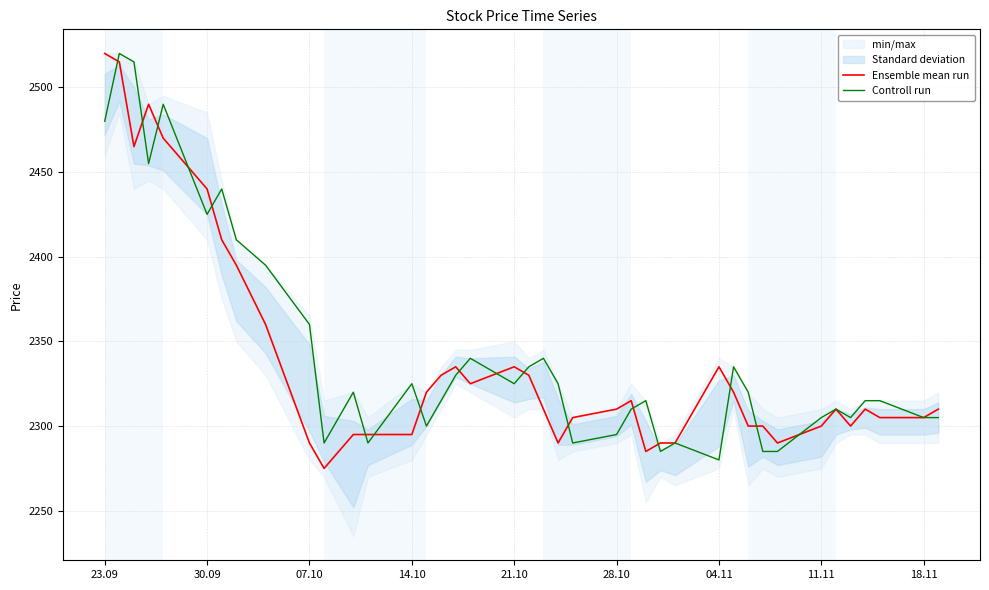

Rank the series by their maximum value, from highest to lowest.

Ensemble mean run, Controll run